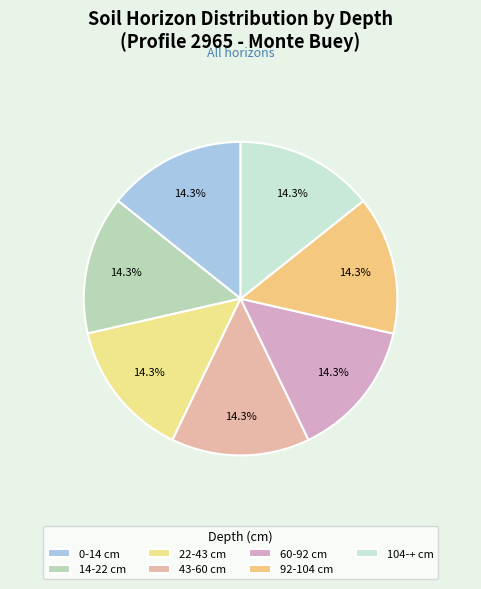

The 60-92 slice represents 27% of the pie. True or false?

False